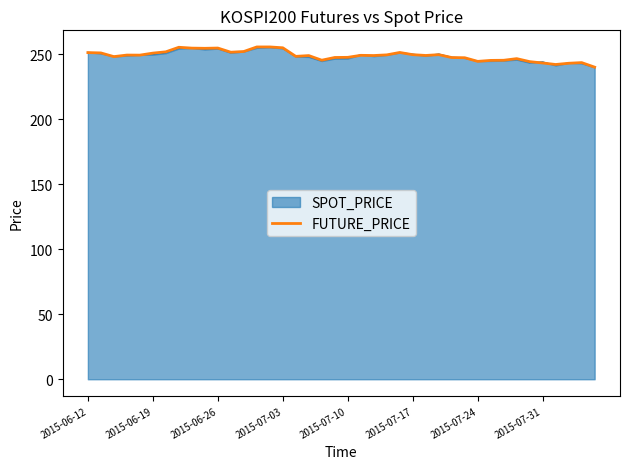

What is the maximum value shown in the chart?

255.8